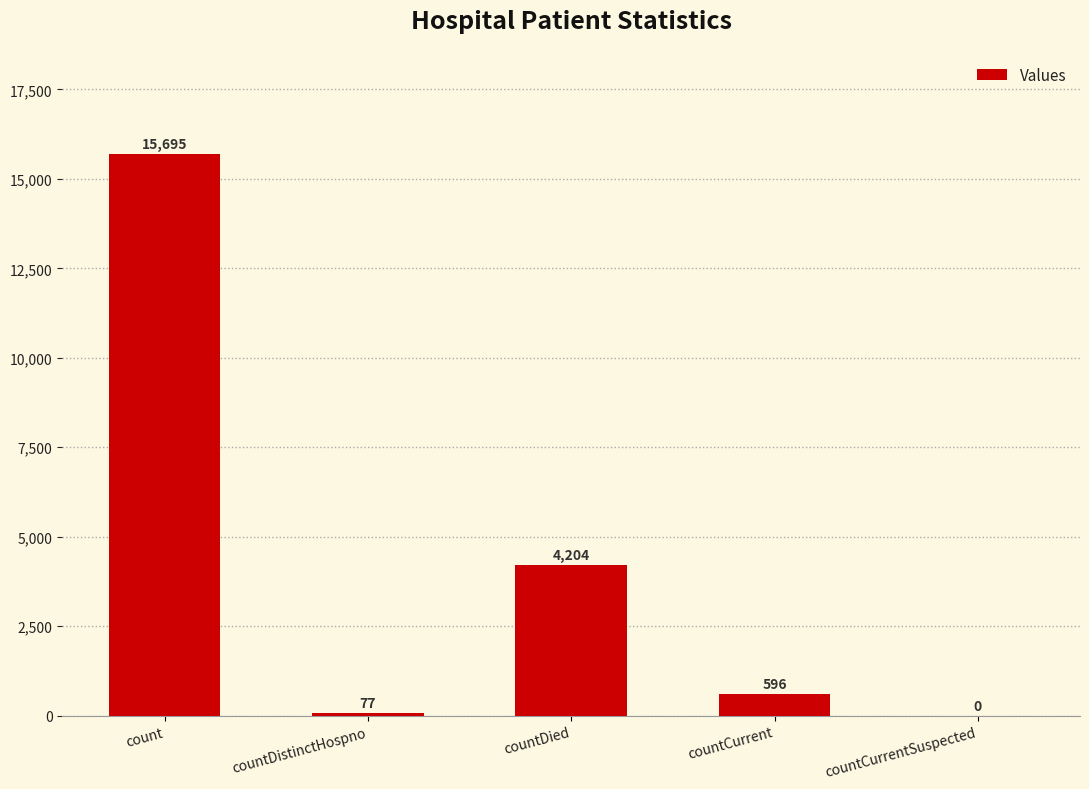

Does the chart contain stacked bars?

No